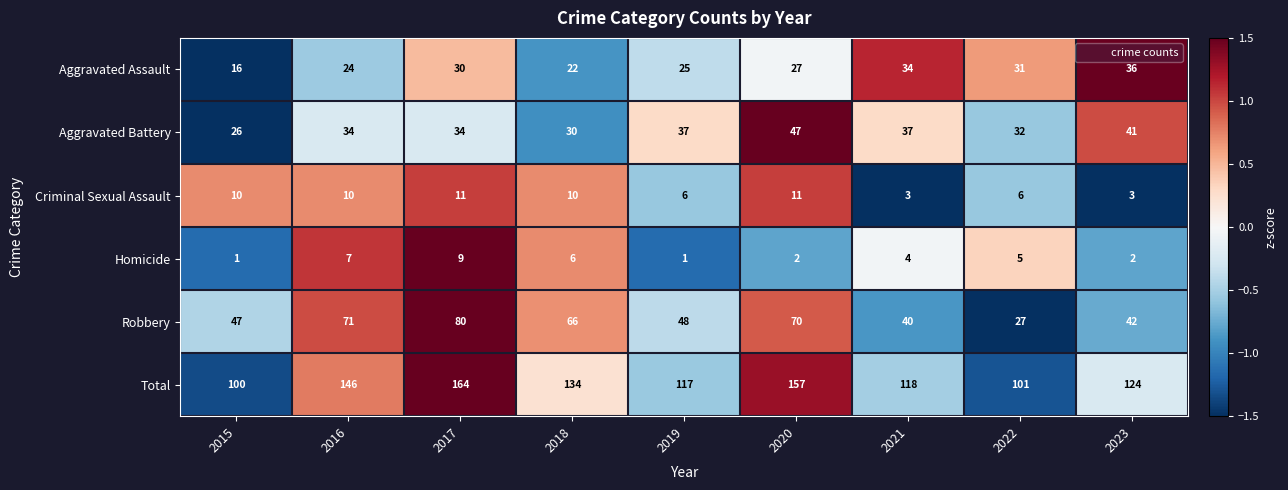

How many data points does each series have?

9